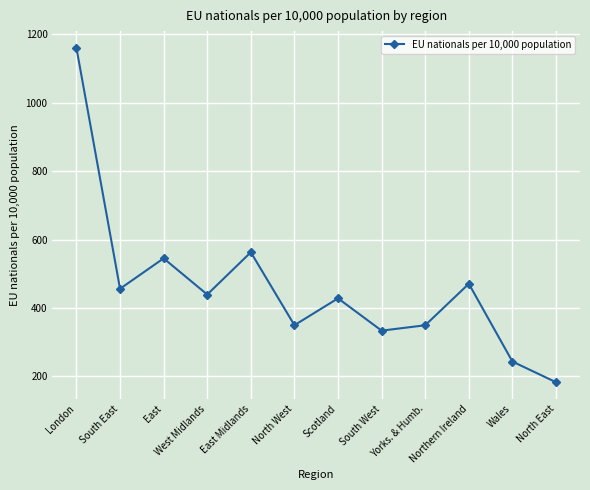

What is the value of the 12th point from the left?

183.2